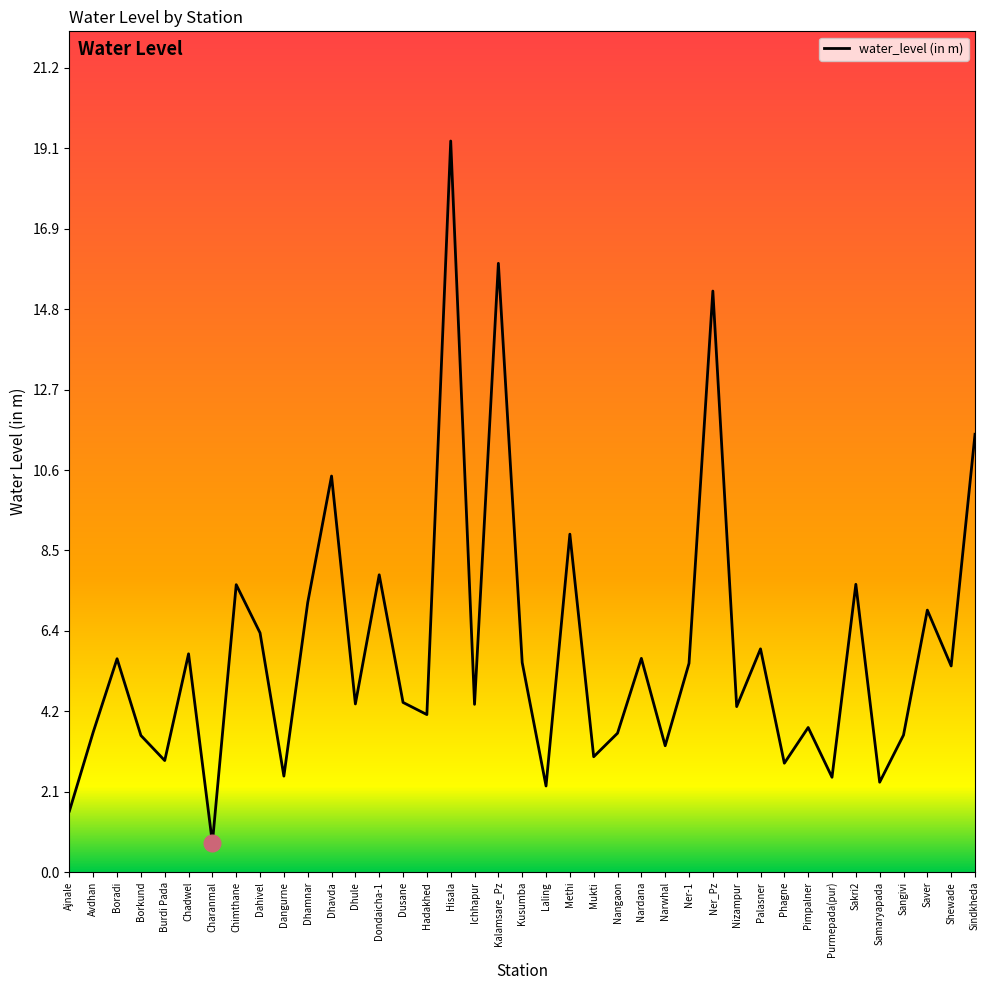

Is it true that the value at Narwhal is 3.3?

True